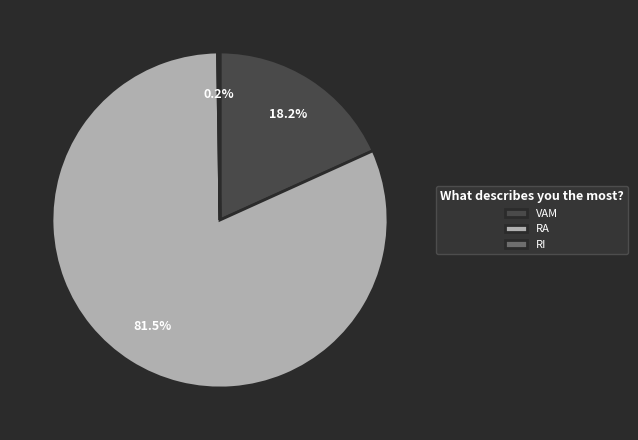

Does VAM account for over 50% of the chart?

No